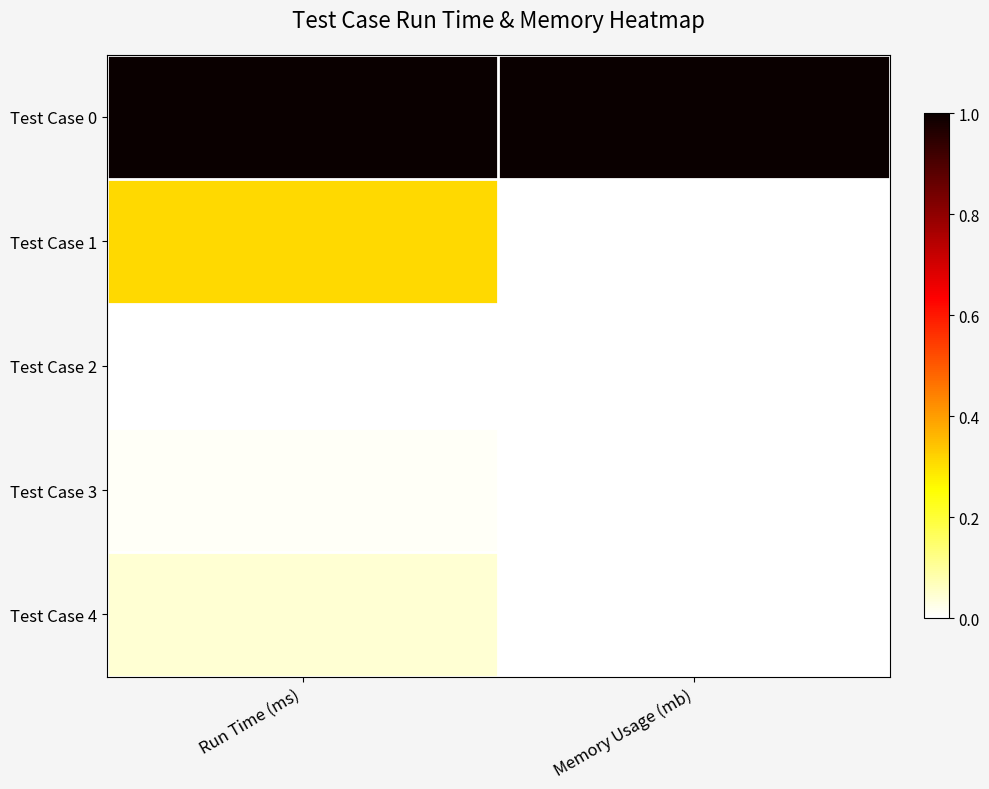

Reading left to right, what are all the values shown in this chart?

Test Case 0: Run Time (ms)=1.0	Memory Usage (mb)=1.0
Test Case 1: Run Time (ms)=0.3	Memory Usage (mb)=0.0
Test Case 2: Run Time (ms)=0.0	Memory Usage (mb)=0.0
Test Case 3: Run Time (ms)=0.0	Memory Usage (mb)=0.0
Test Case 4: Run Time (ms)=0.0	Memory Usage (mb)=0.0